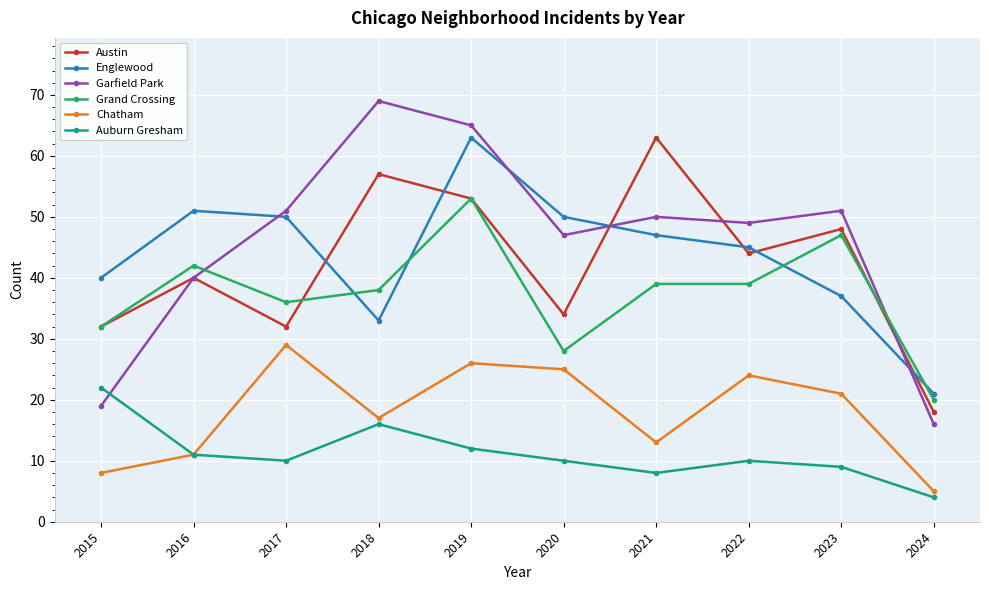

What is the value of the Garfield Park point at the 3rd from the left?

51